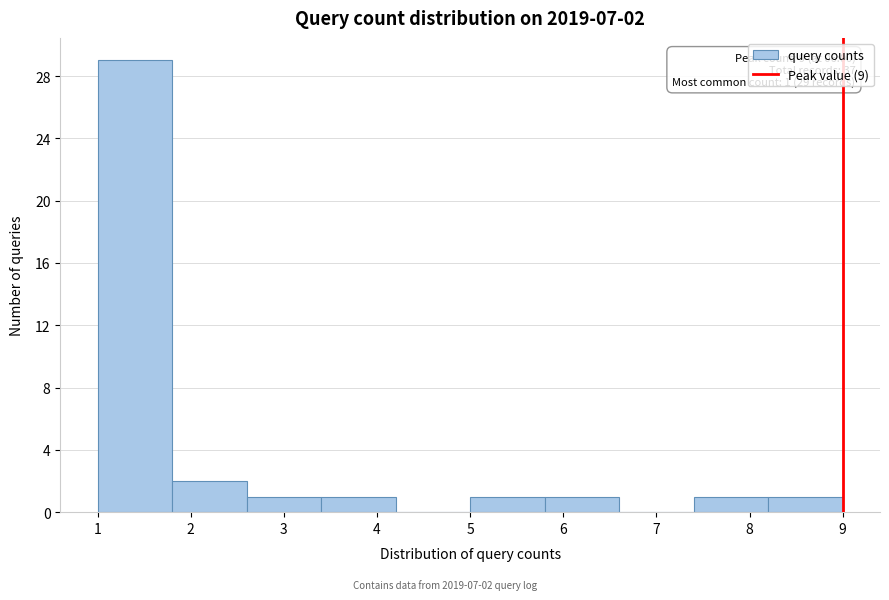

Which range on the x-axis has the tallest bar?

1.0 to 1.8